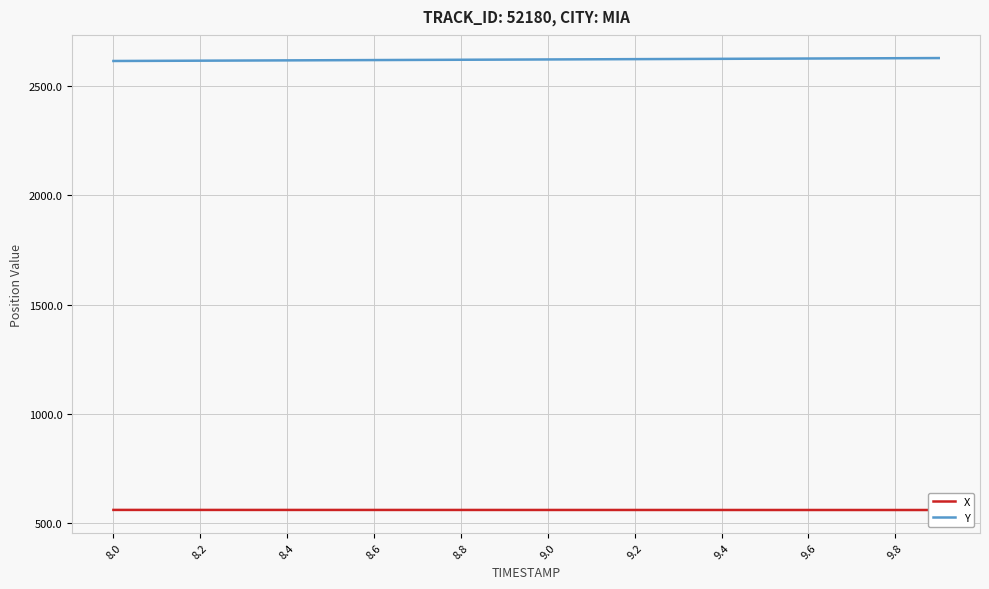

What is the difference between the second highest and minimum values in the X series?

0.4